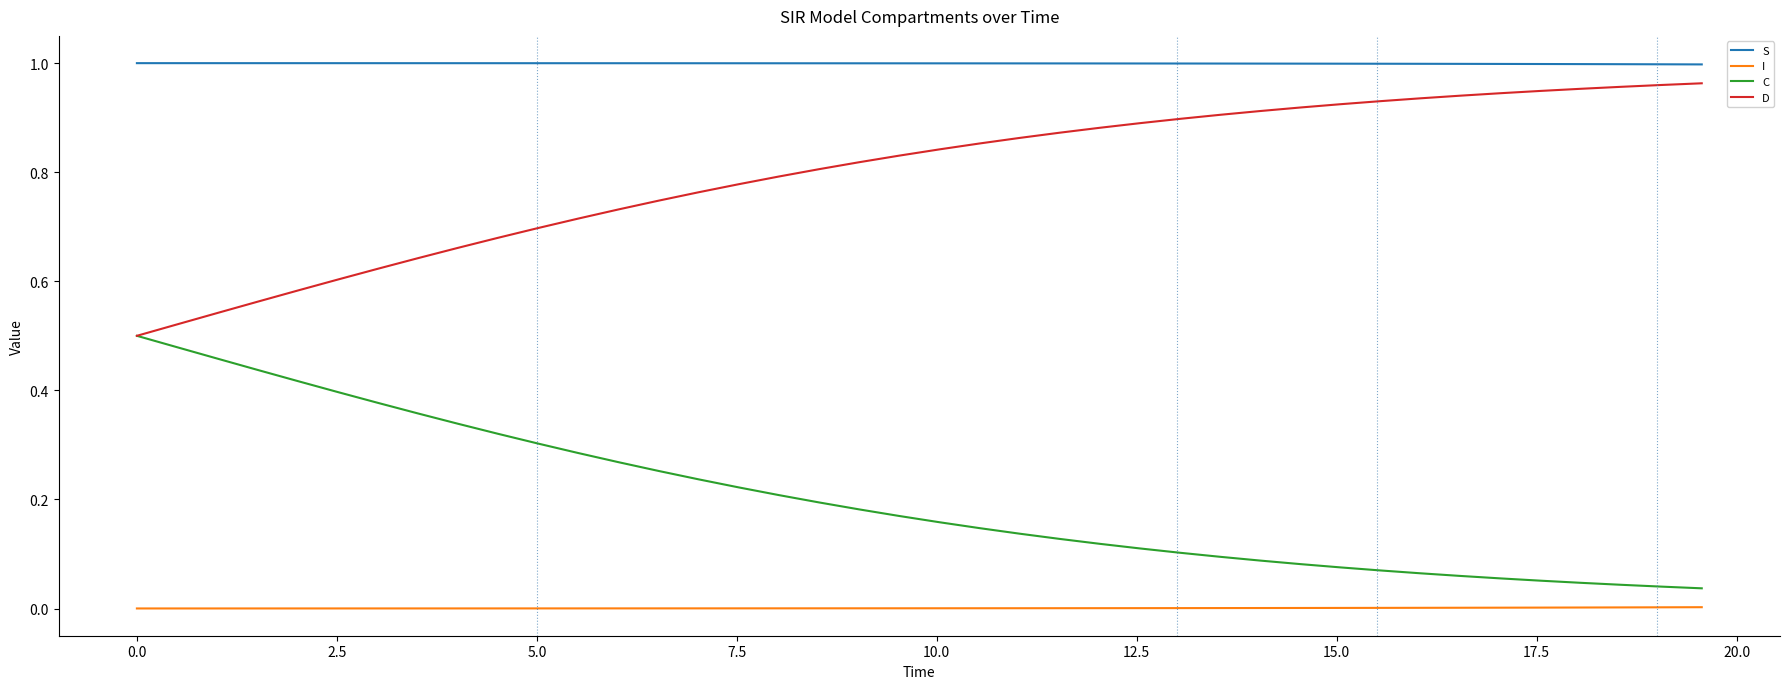

List the series in order of their peak value, lowest first.

I, C, D, S